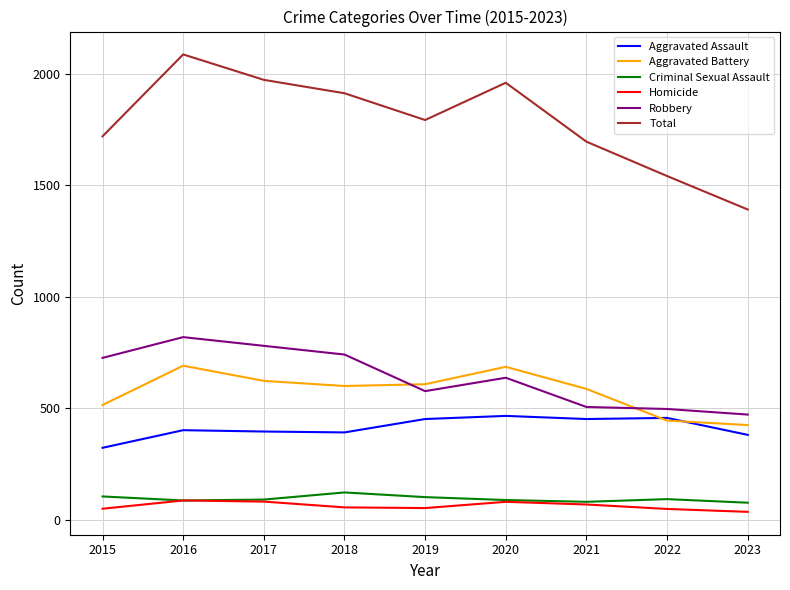

How many distinct data groups are displayed?

6